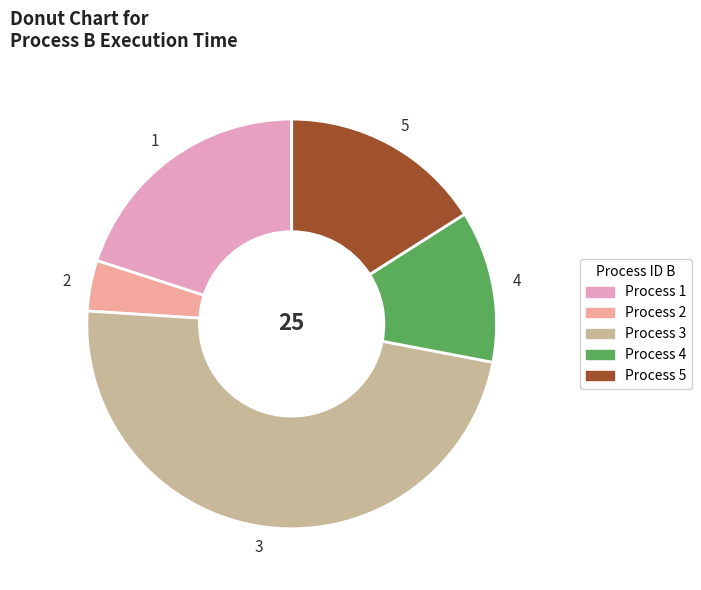

True or false: 1 accounts for 20% of the total.

True